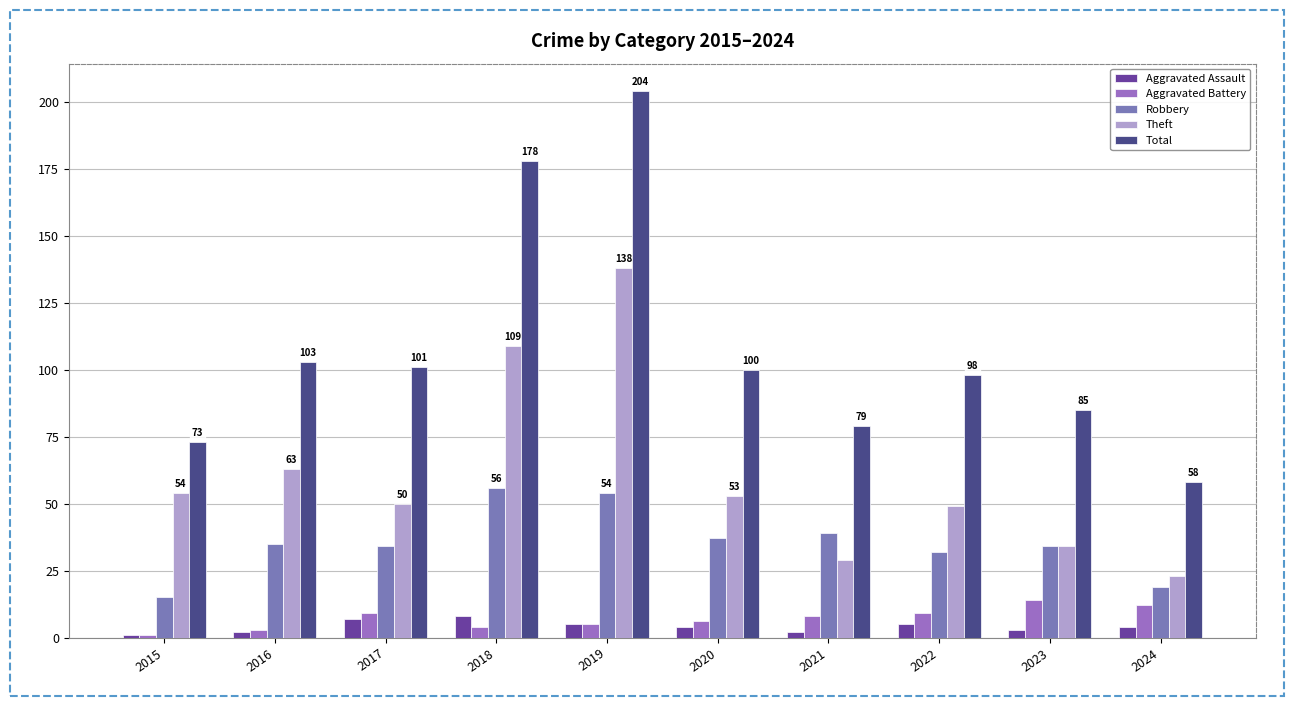

Which series has the largest total across all categories?

Total